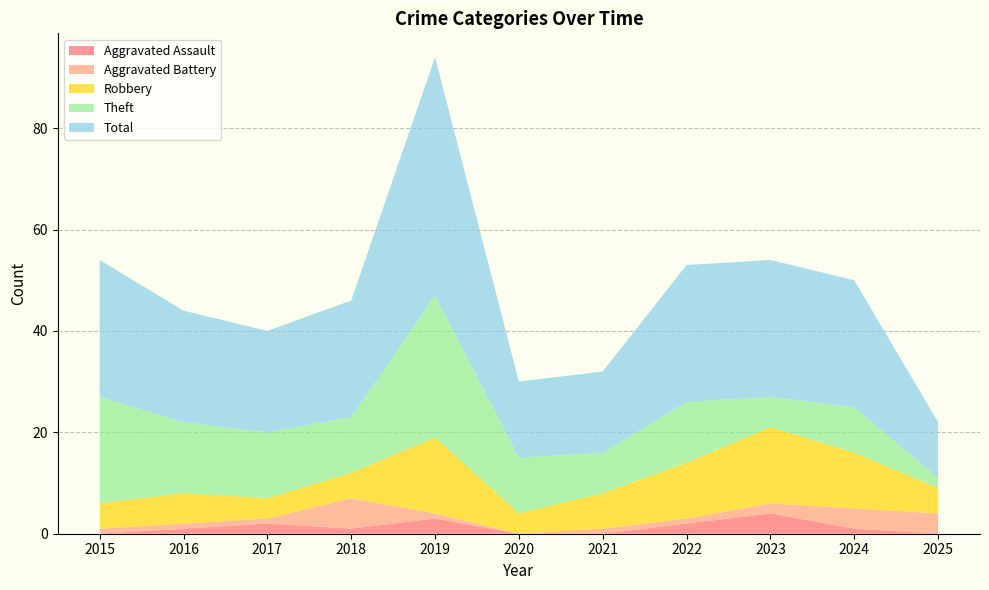

Reading right to left, list all the values displayed in this chart.

Aggravated Assault: 0	1	4	2	0	0	3	1	2	1	0
Aggravated Battery: 4	4	2	1	1	0	1	6	1	1	1
Robbery: 5	11	15	11	7	4	15	5	4	6	5
Theft: 2	9	6	12	8	11	28	11	13	14	21
Total: 11	25	27	27	16	15	47	23	20	22	27